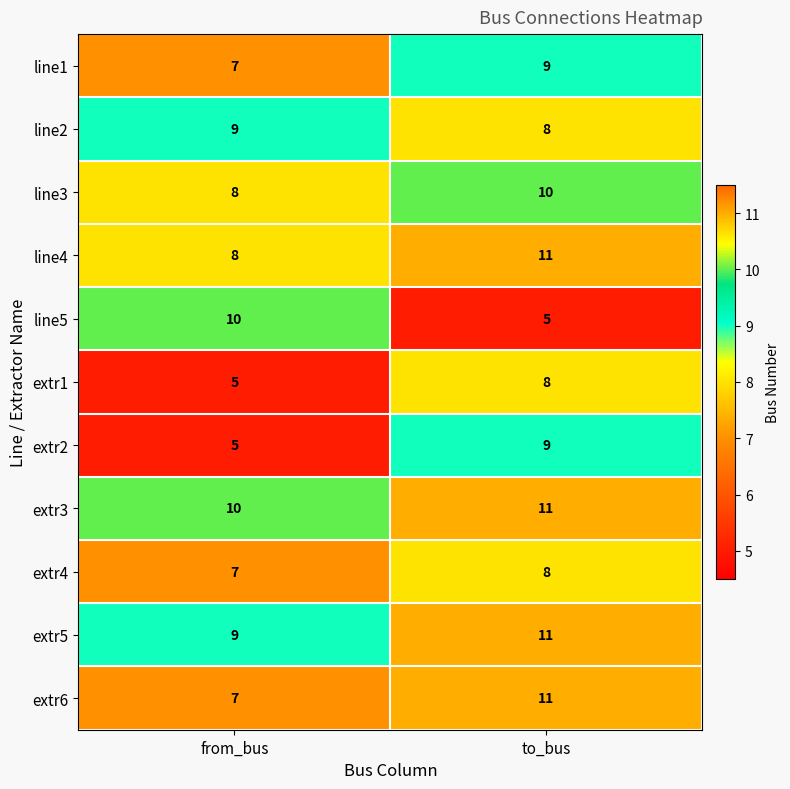

What is the total value across all series at to_bus?

101